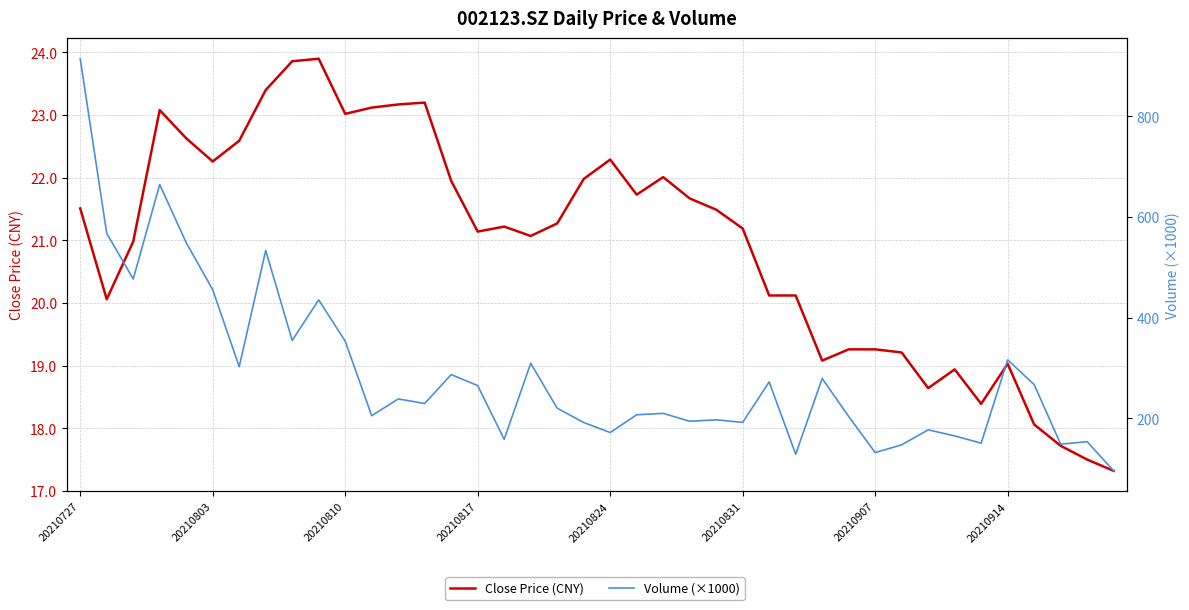

What is the value of the Volume (×1000) point at the 27th from the left?

272.5